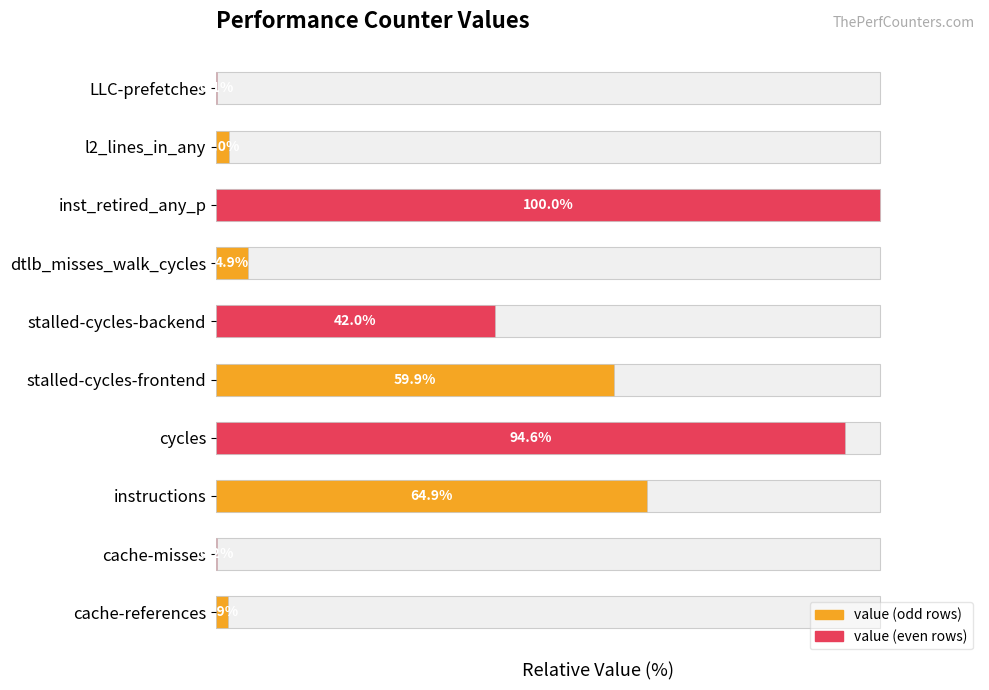

What is the value of the 3rd bar from the left?

64.9